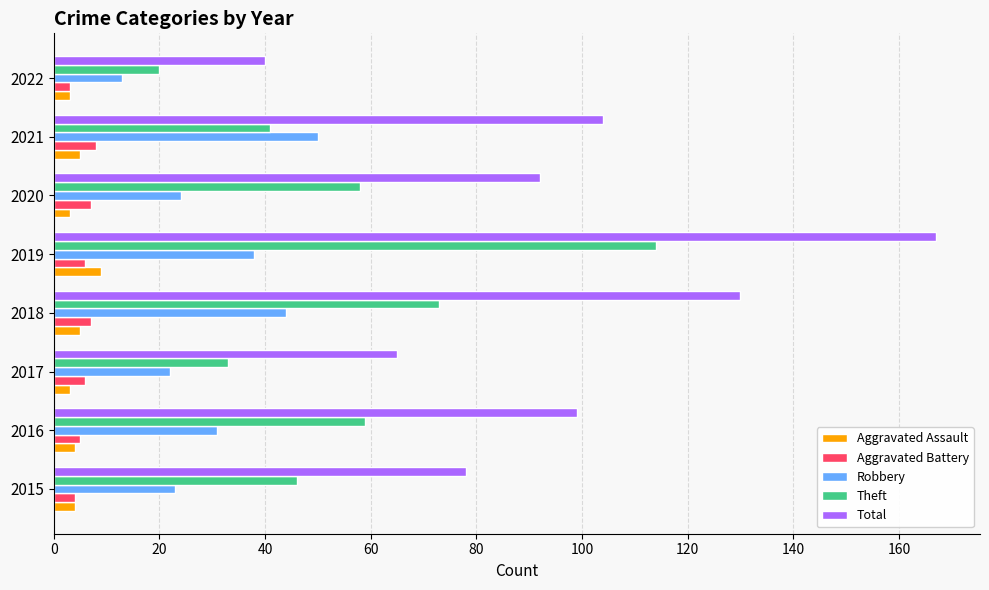

Which series has the largest range (max minus min)?

Total